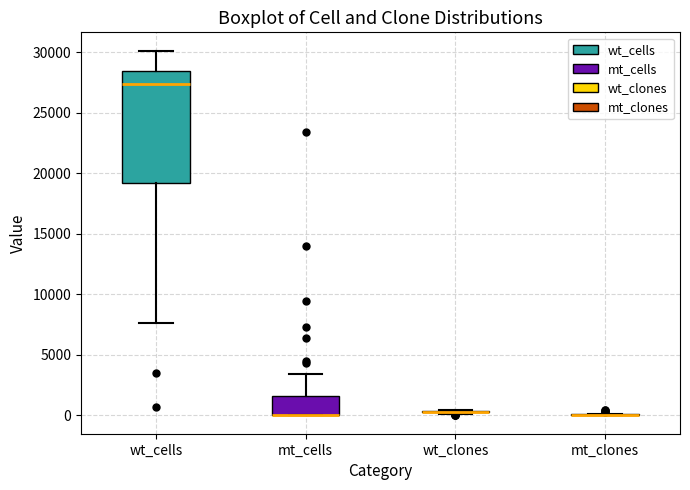

Comparing the boxes themselves (not the whiskers), which one is the tallest?

wt_cells